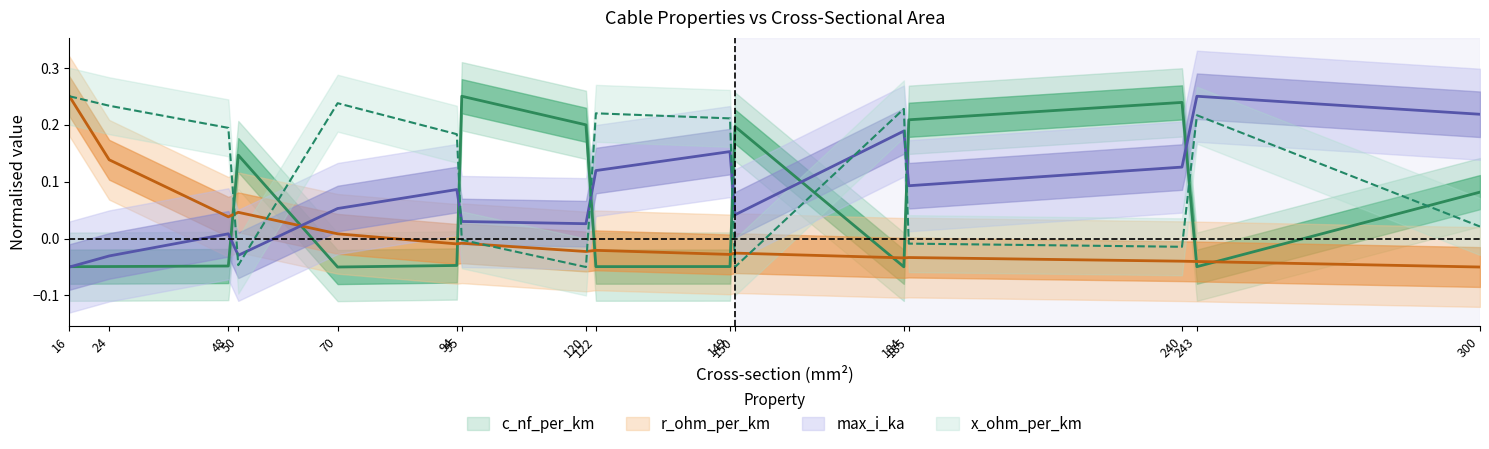

Which series changed the most between 122 and 149?

max_i_ka